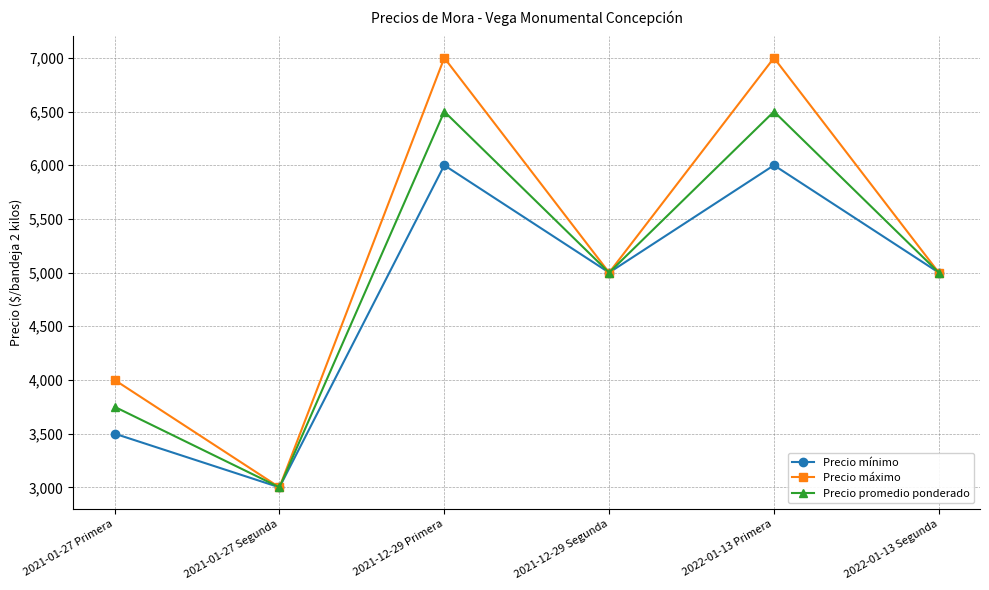

Reading left to right, list all the values displayed in this chart.

Precio mínimo: 3500	3000	6000	5000	6000	5000
Precio máximo: 4000	3000	7000	5000	7000	5000
Precio promedio ponderado: 3750	3000	6500	5000	6500	5000